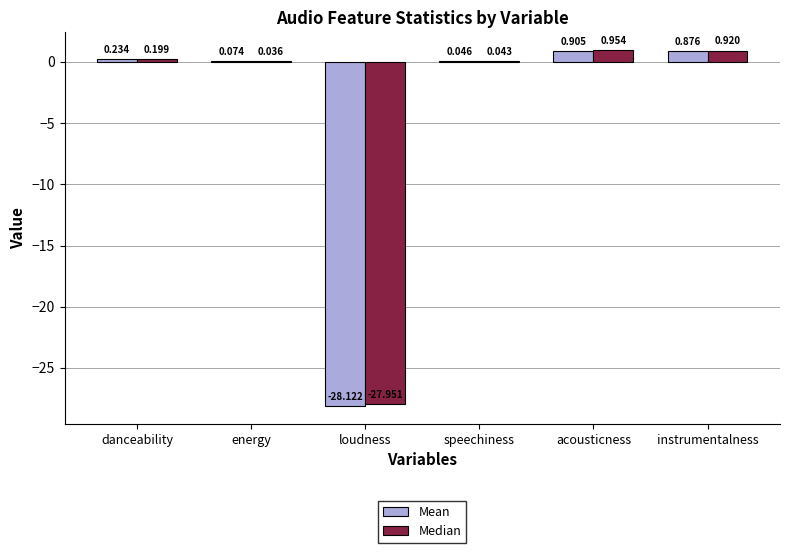

Which series changed the most between energy and acousticness?

Median